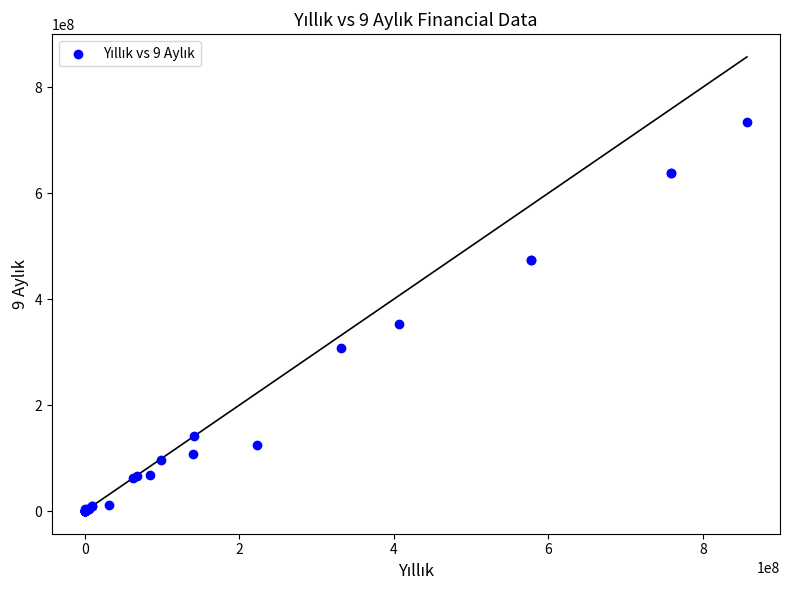

What Y value in the scatter plot is closest to 366934773?

353577924